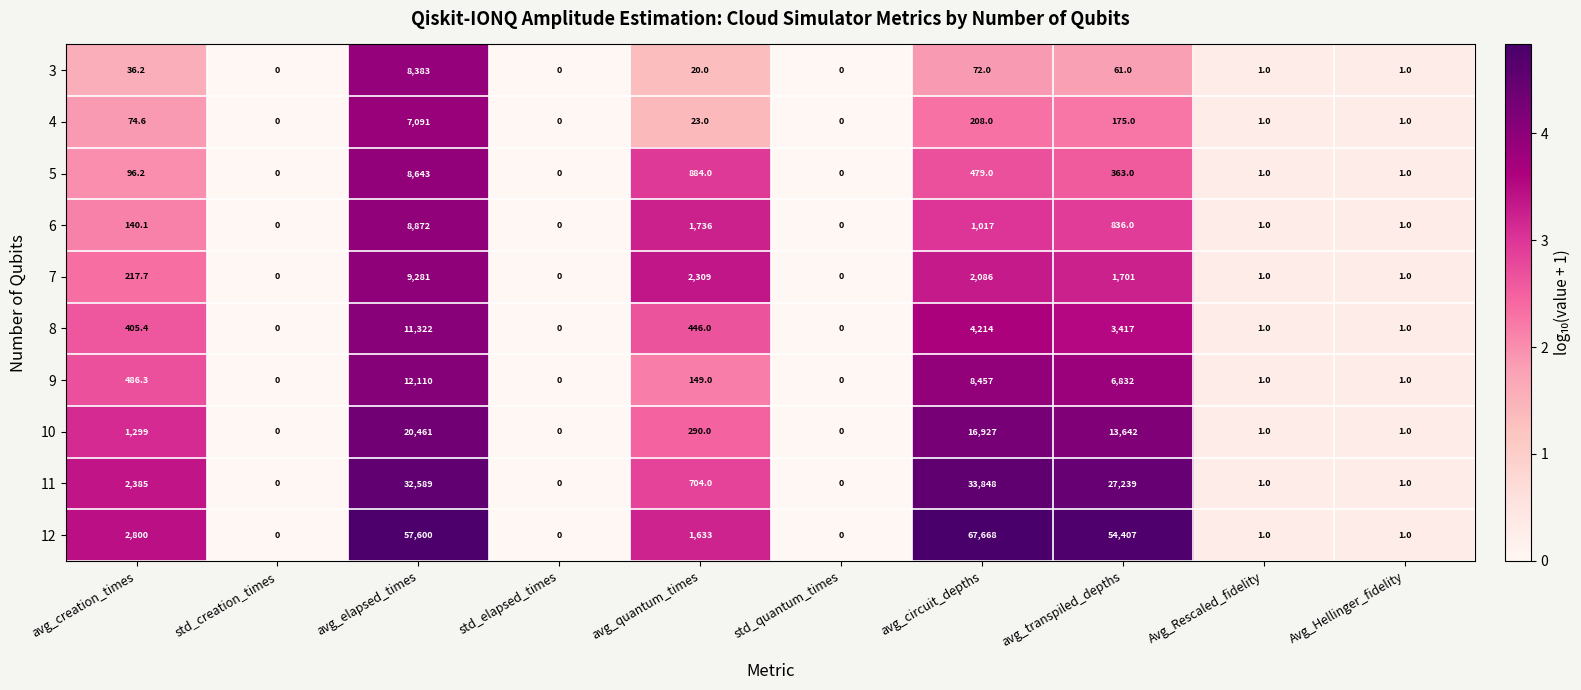

Which series has the widest spread of values?

12